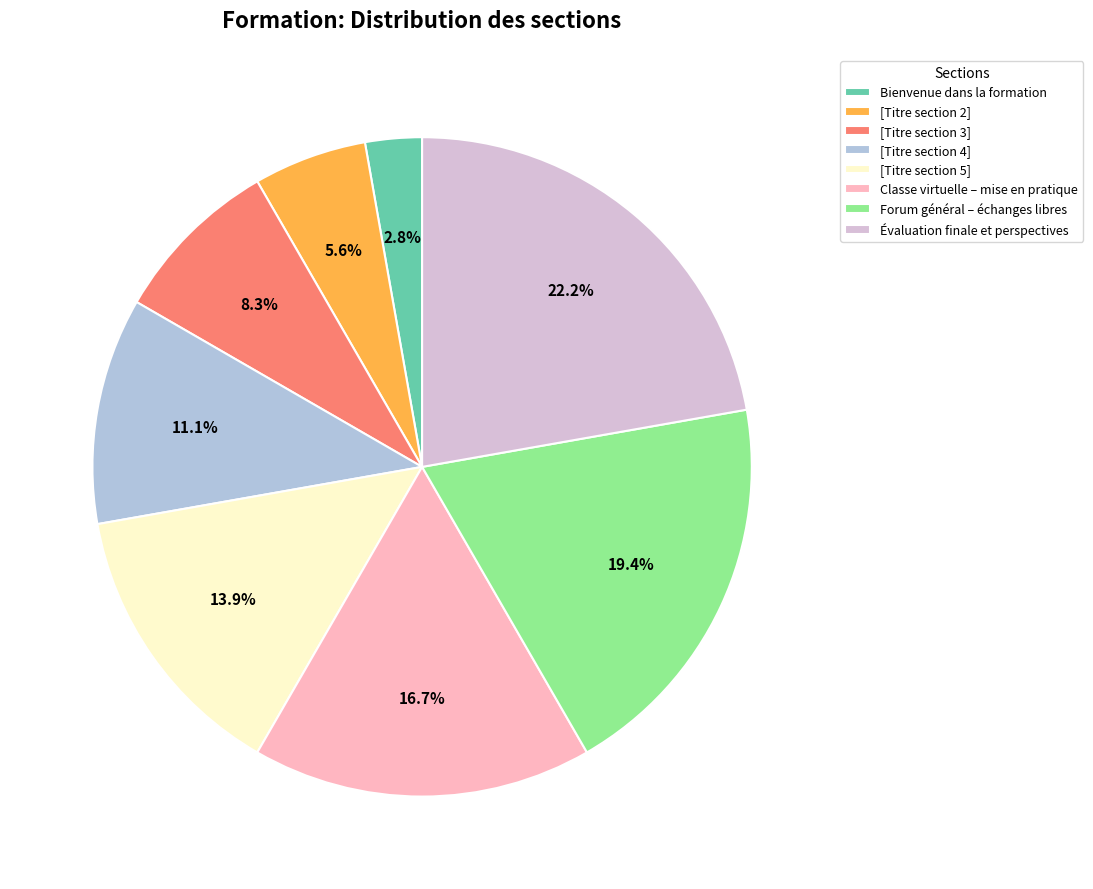

Between [Titre section 5] and Classe virtuelle – mise en pratique, which is larger?

Classe virtuelle – mise en pratique